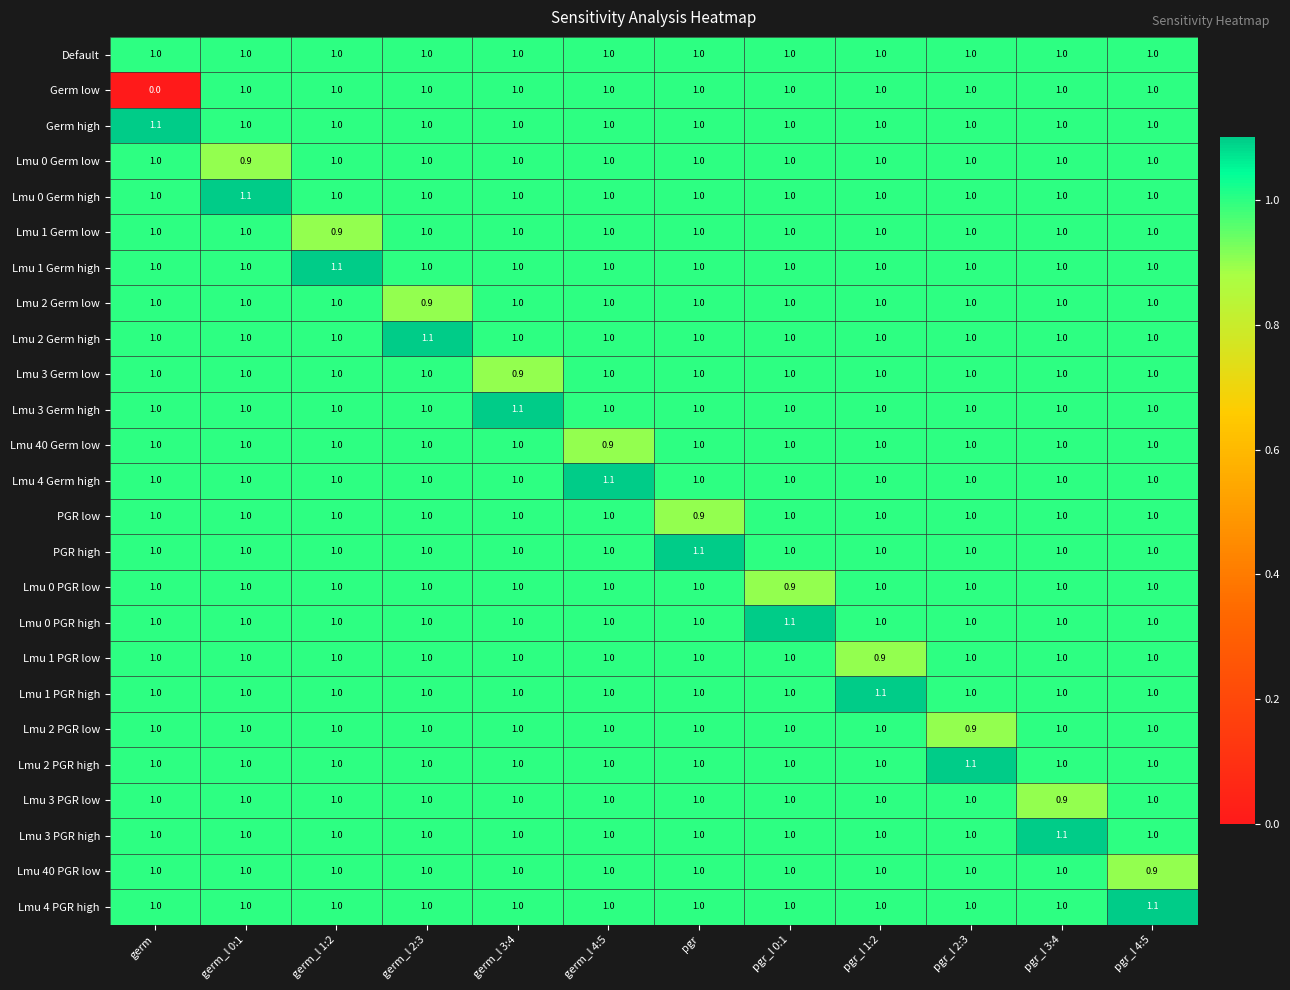

True or false: PGR high has a value of 1.0 at germ_l 3:4.

True